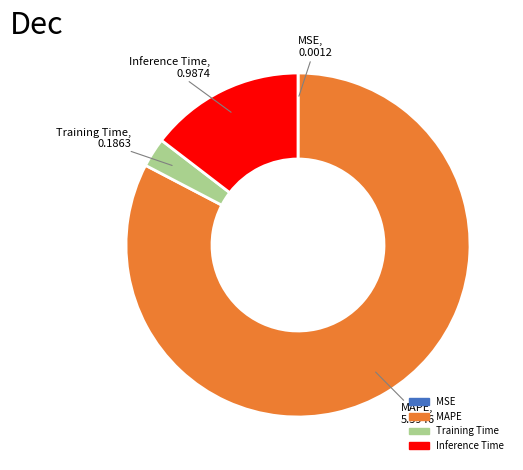

What is the largest slice in the pie chart?

MAPE